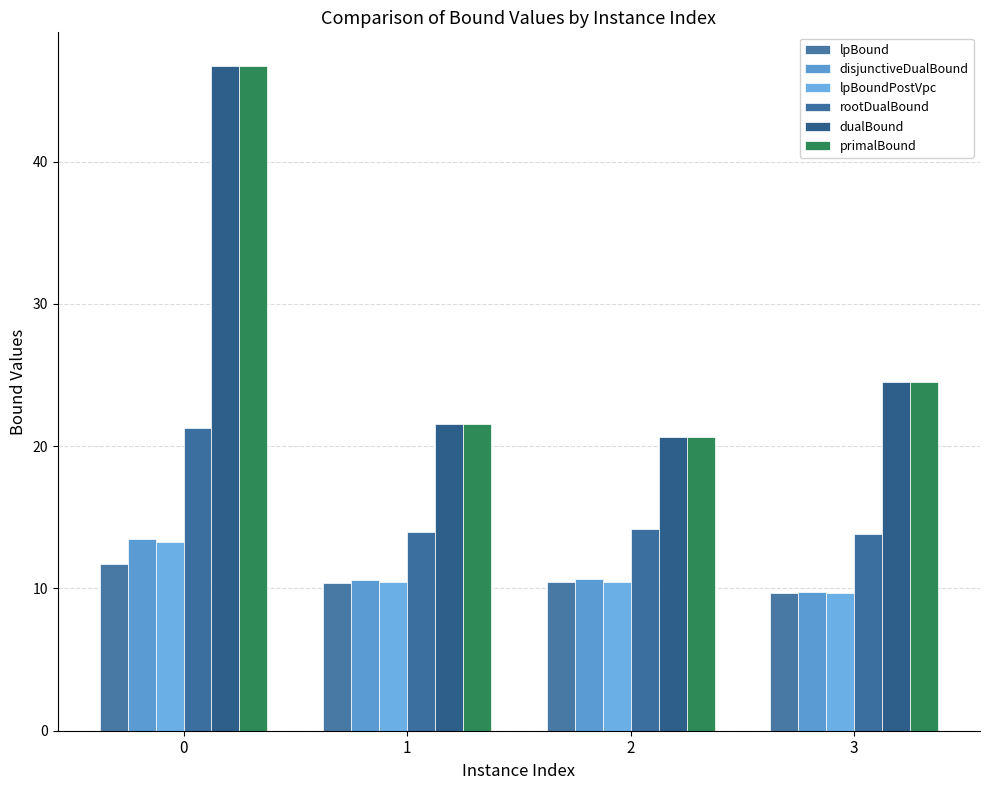

Reading left to right, what are all the values shown in this chart?

lpBound: 11.7	10.4	10.4	9.7
disjunctiveDualBound: 13.5	10.6	10.7	9.8
lpBoundPostVpc: 13.3	10.4	10.4	9.7
rootDualBound: 21.3	14.0	14.2	13.9
dualBound: 46.8	21.6	20.6	24.5
primalBound: 46.8	21.6	20.6	24.5